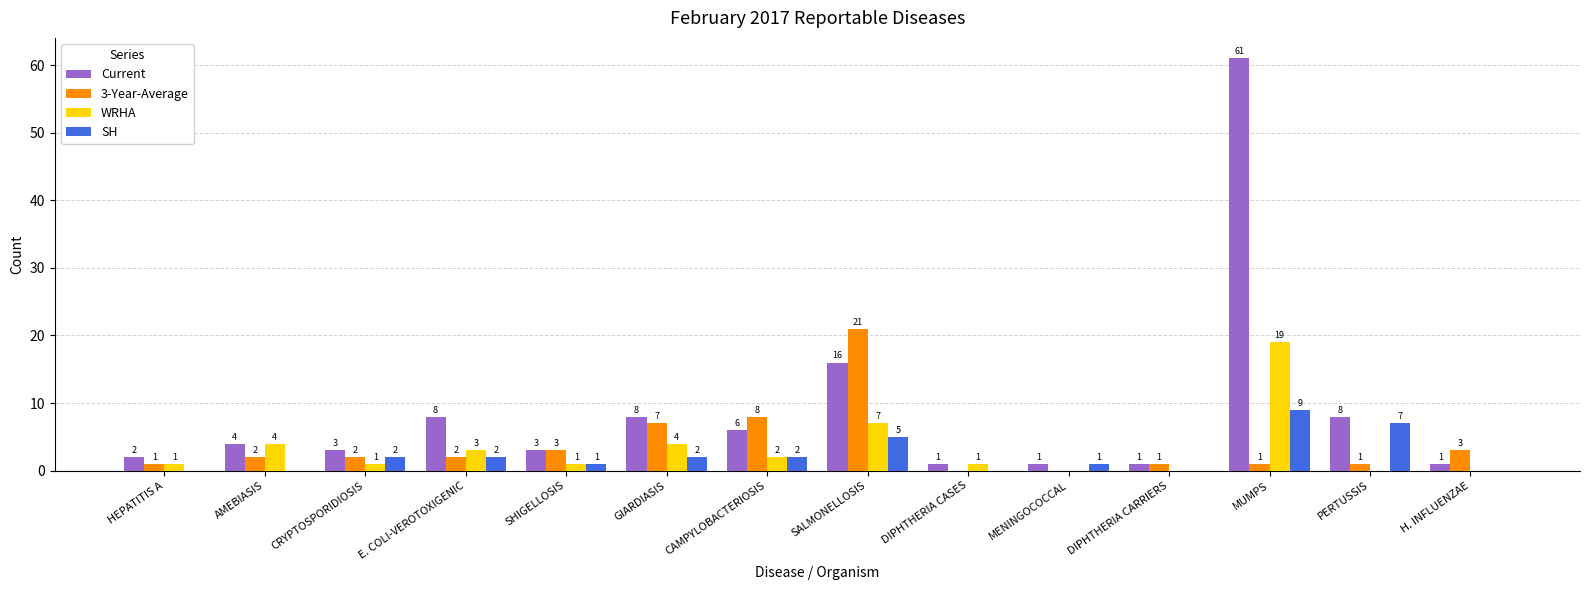

What is the total value across all series at SALMONELLOSIS?

49